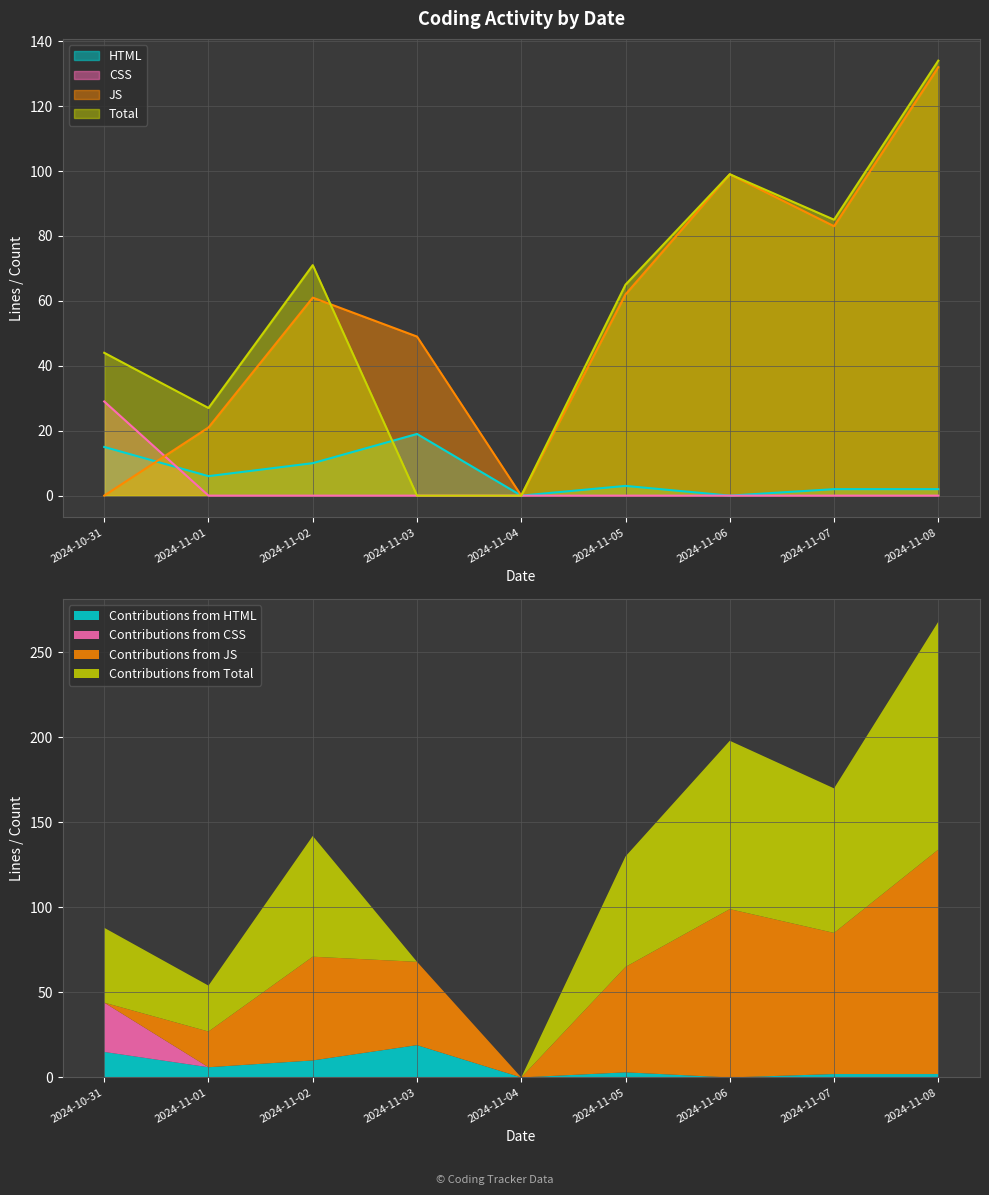

What is the label of the 8th point from the left?

2024-11-07